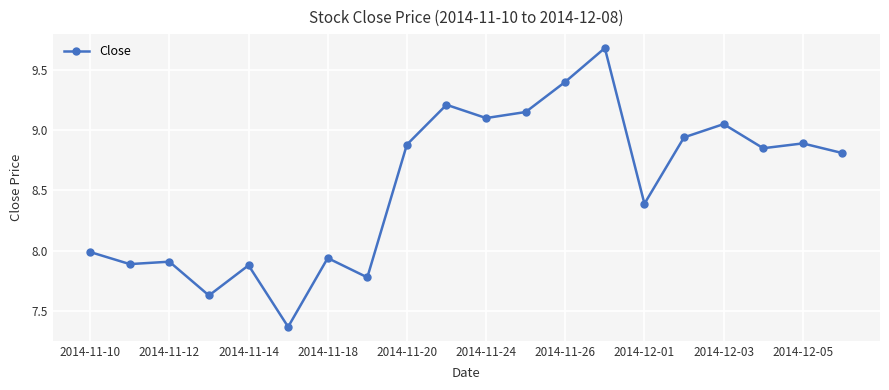

What is the difference between the second highest and minimum values?

2.0